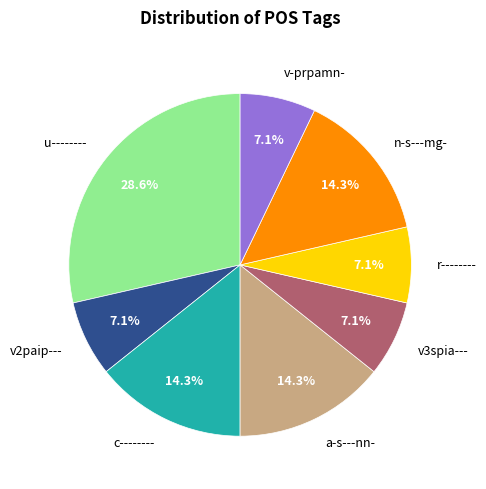

Approximately how many times larger is the value at c-------- compared to r--------?

2.0